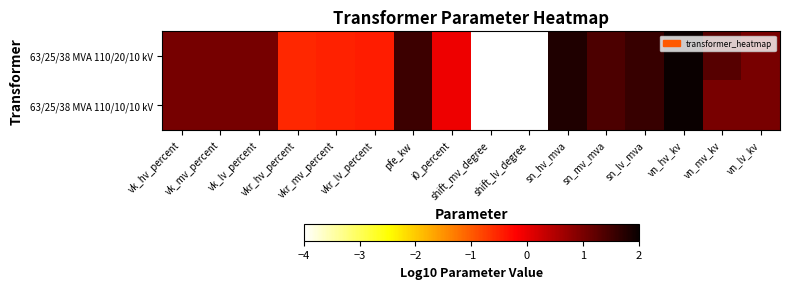

Reading left to right, extract all data points from this chart.

63/25/38 MVA 110/20/10 kV: vk_hv_percent=1.0	vk_mv_percent=1.0	vk_lv_percent=1.0	vkr_hv_percent=-0.6	vkr_mv_percent=-0.5	vkr_lv_percent=-0.5	pfe_kw=1.5	i0_percent=-0.1	shift_mv_degree=-4.0	shift_lv_degree=-4.0	sn_hv_mva=1.8	sn_mv_mva=1.4	sn_lv_mva=1.6	vn_hv_kv=2.0	vn_mv_kv=1.3	vn_lv_kv=1.0
63/25/38 MVA 110/10/10 kV: vk_hv_percent=1.0	vk_mv_percent=1.0	vk_lv_percent=1.0	vkr_hv_percent=-0.6	vkr_mv_percent=-0.5	vkr_lv_percent=-0.5	pfe_kw=1.5	i0_percent=-0.1	shift_mv_degree=-4.0	shift_lv_degree=-4.0	sn_hv_mva=1.8	sn_mv_mva=1.4	sn_lv_mva=1.6	vn_hv_kv=2.0	vn_mv_kv=1.0	vn_lv_kv=1.0